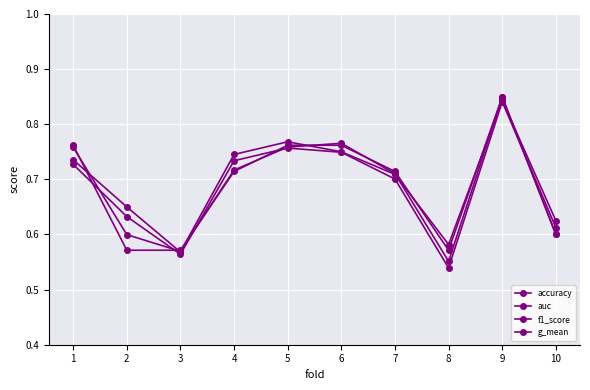

Reading right to left, list all the values displayed in this chart.

accuracy: 10=0.6	9=0.8	8=0.6	7=0.7	6=0.8	5=0.8	4=0.7	3=0.6	2=0.6	1=0.8
auc: 10=0.6	9=0.8	8=0.6	7=0.7	6=0.8	5=0.8	4=0.7	3=0.6	2=0.7	1=0.7
f1_score: 10=0.6	9=0.8	8=0.6	7=0.7	6=0.8	5=0.8	4=0.7	3=0.6	2=0.6	1=0.8
g_mean: 10=0.6	9=0.8	8=0.5	7=0.7	6=0.7	5=0.8	4=0.7	3=0.6	2=0.6	1=0.7